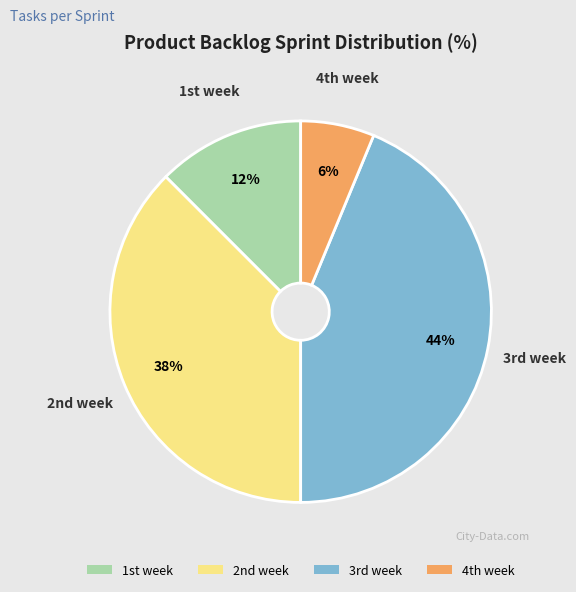

Rank the categories by value from highest to lowest.

3rd week, 2nd week, 1st week, 4th week